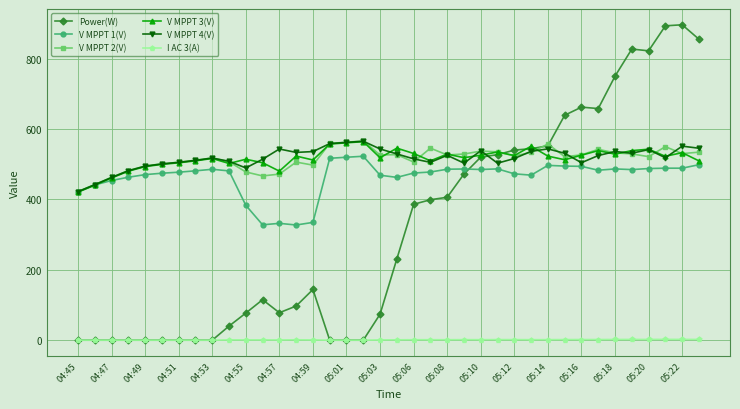

True or false: V MPPT 2(V) has more than 0 interior local peaks.

True